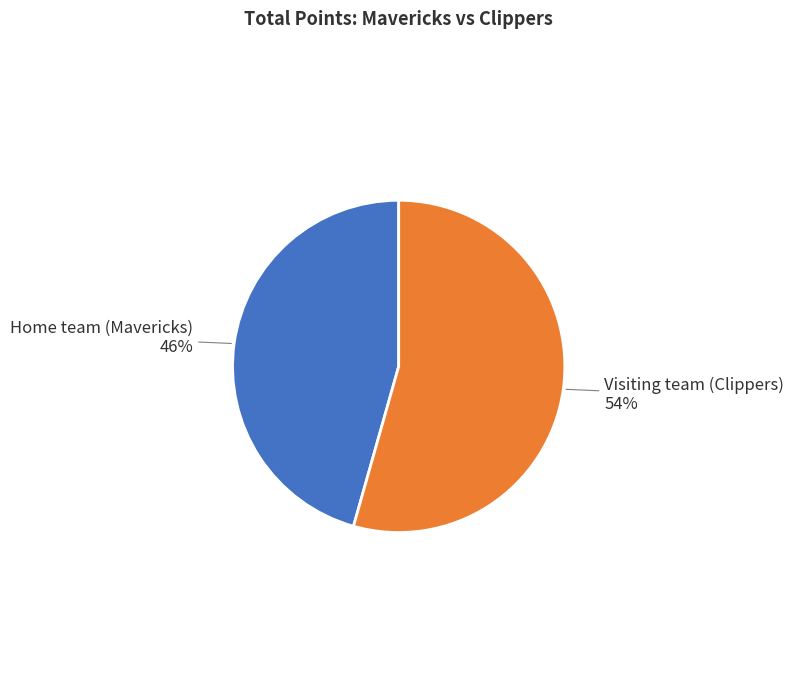

Does Home team (Mavericks) account for over 50% of the chart?

No